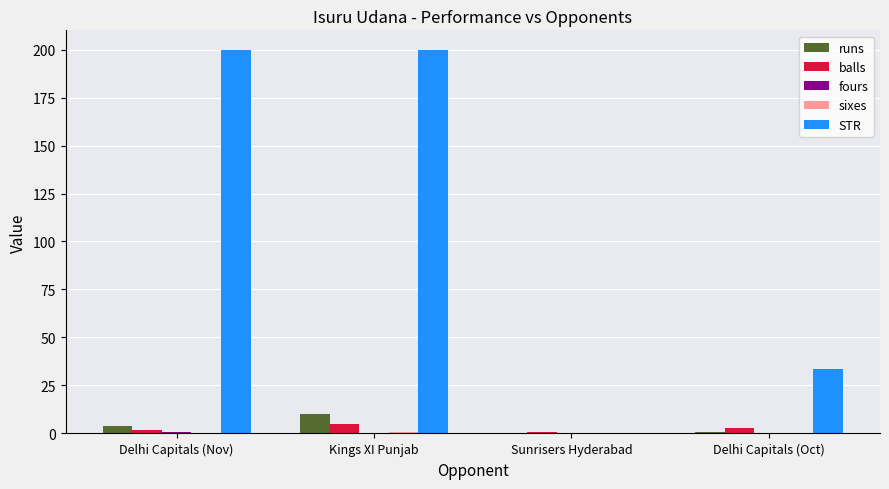

What is the sum of the STR values at Sunrisers Hyderabad and Delhi Capitals (Oct)?

33.3